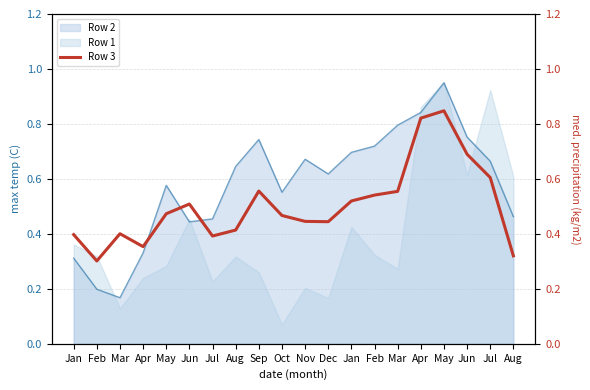

List the labels in order of value, smallest first.

Feb, Aug, Apr, Jul, Jan, Mar, Aug, Dec, Nov, Oct, May, Jun, Jan, Feb, Mar, Sep, Jul, Jun, Apr, May